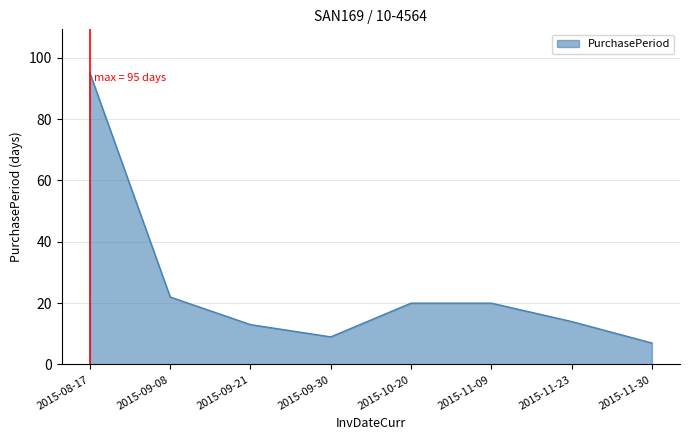

How many interior local valleys (lower than both neighbors) does the data have?

1